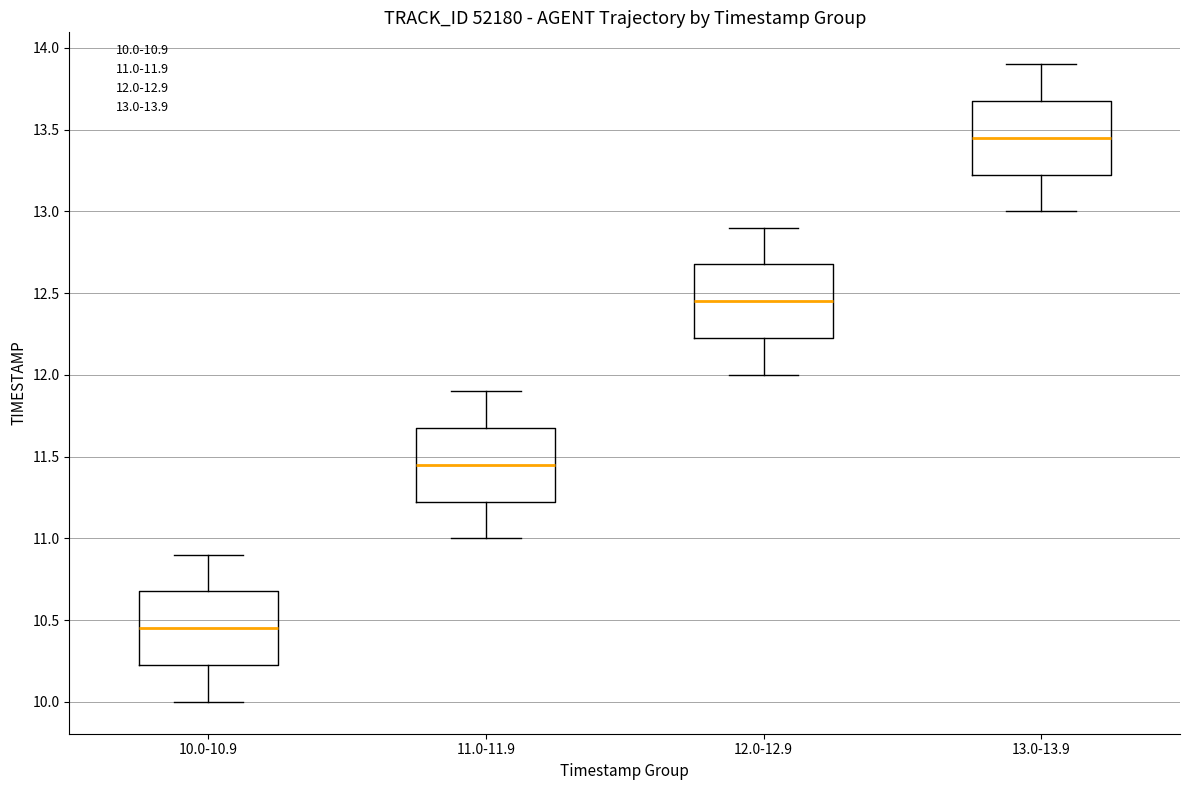

Reading left to right, transcribe this box plot: for each box, give where its median line is, the range the box spans, and where its two whiskers end, as read against the y-axis. The values are not printed on the chart, so give them approximately, as read against the axis.

10.0-10.9: median 10.45, box 10.25 to 10.70, whiskers 10.00 to 10.90
11.0-11.9: median 11.45, box 11.25 to 11.70, whiskers 11.00 to 11.90
12.0-12.9: median 12.45, box 12.25 to 12.70, whiskers 12.00 to 12.90
13.0-13.9: median 13.45, box 13.25 to 13.70, whiskers 13.00 to 13.90